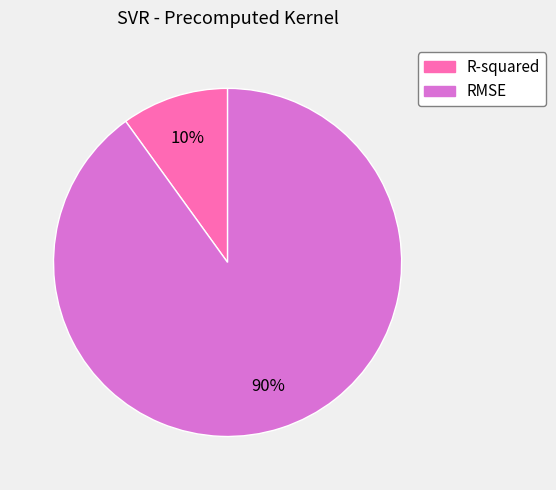

How many segments does this pie chart have?

2